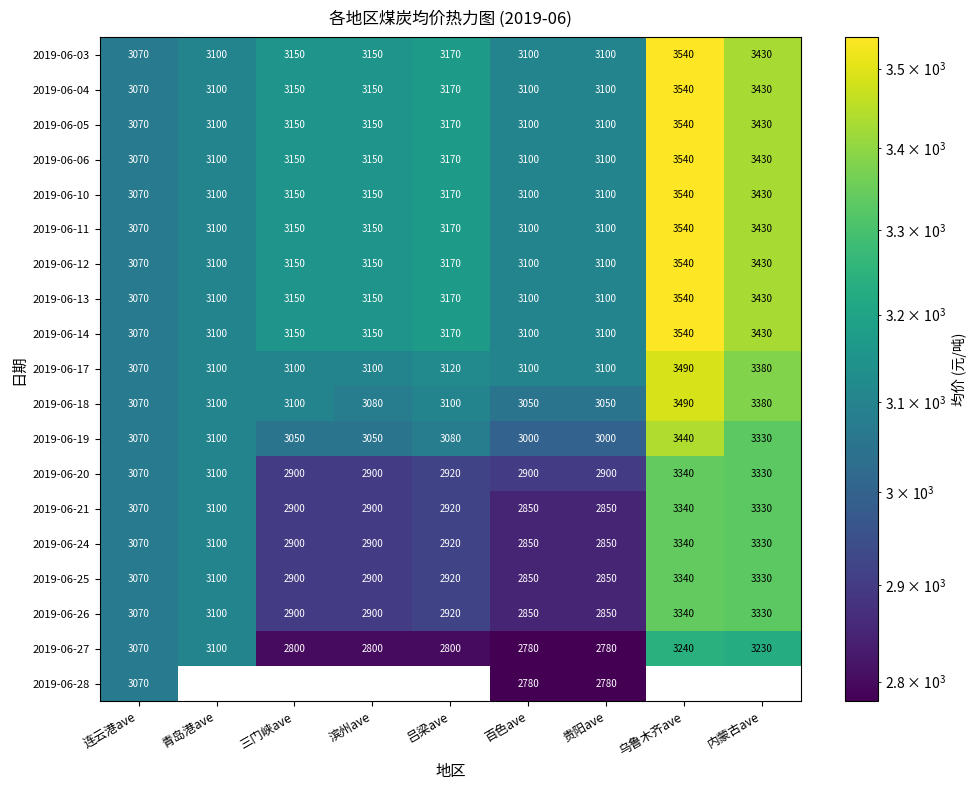

What is the difference between the maximum and second lowest values in the 2019-06-24 series?

490